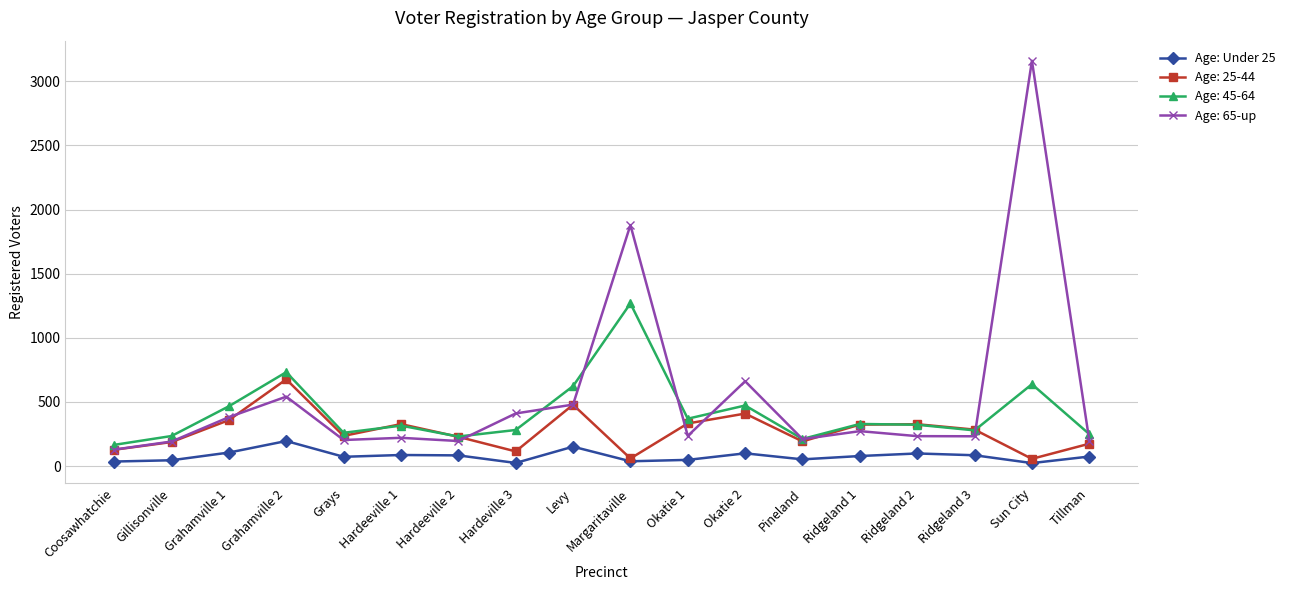

At which category is the sum across all series the highest?

Sun City